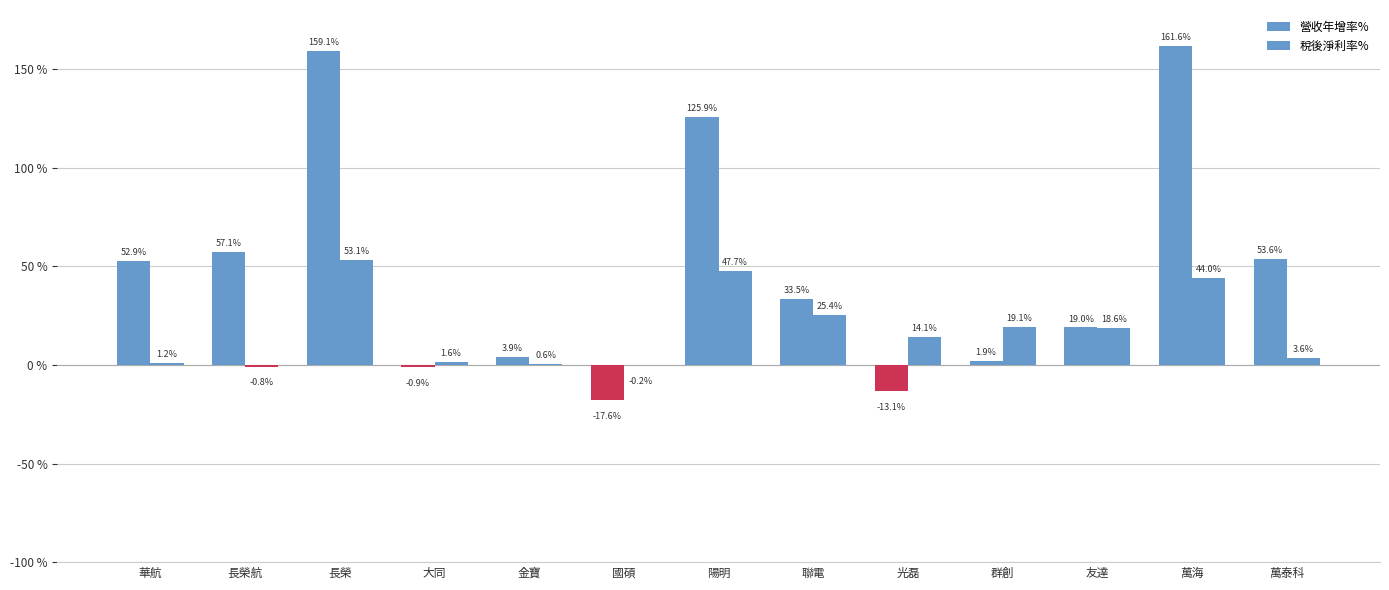

True or false: 稅後淨利率% has a value of 29.8 at 群創.

False